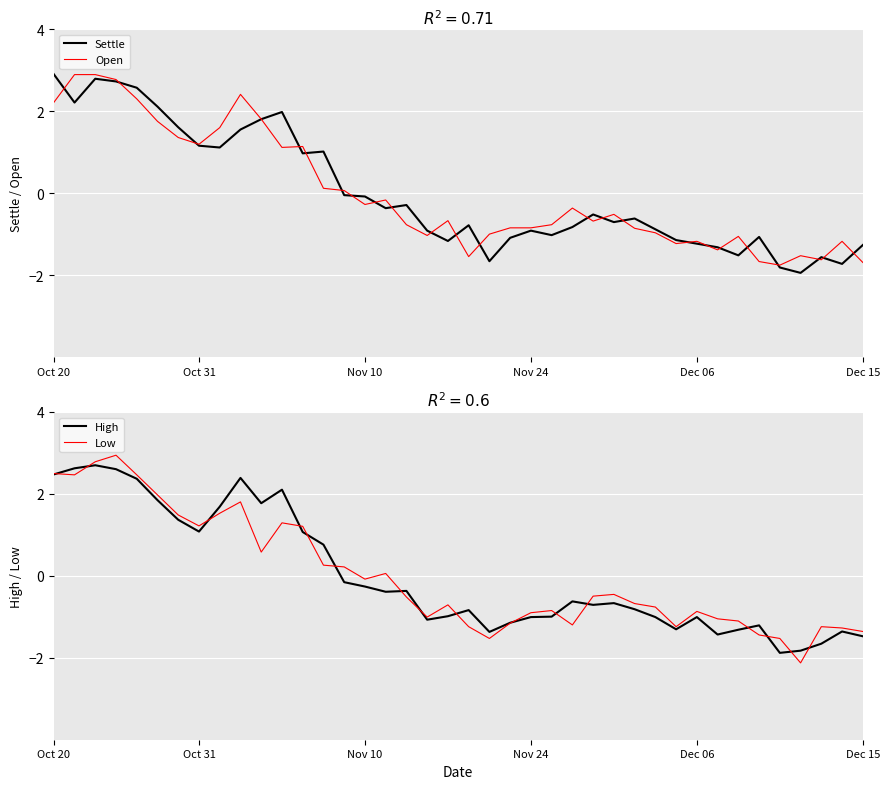

What is the maximum value for Low?

2.9